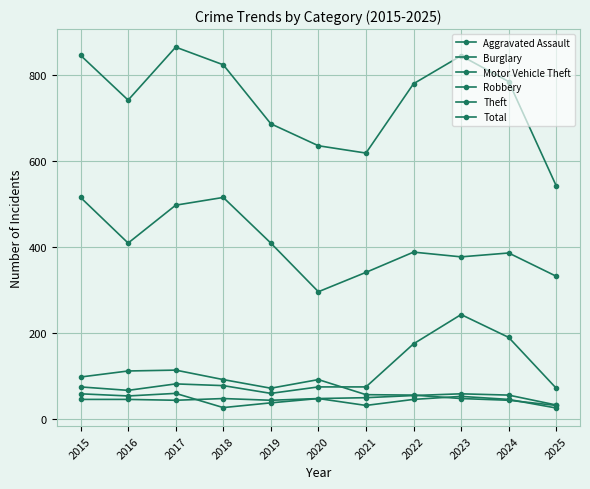

How many lines are shown in the chart?

6